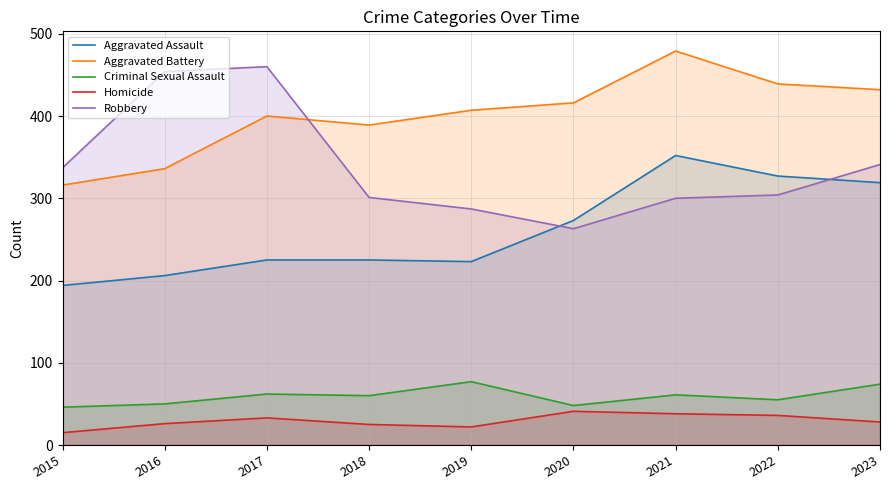

Where is the first local maximum for Robbery?

2017